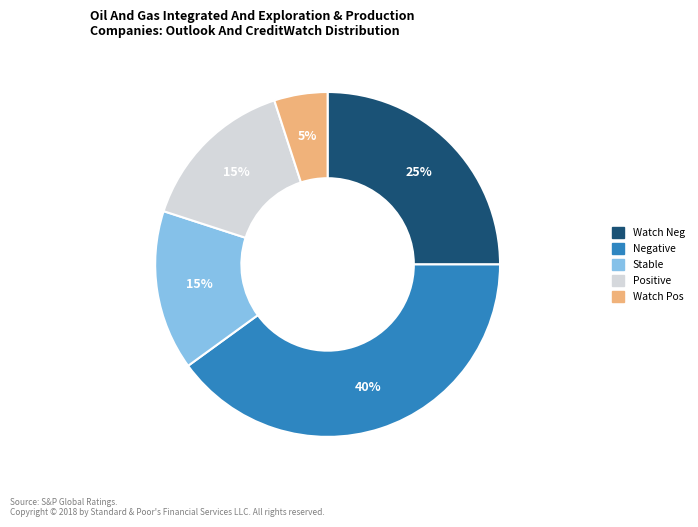

To the nearest percent, what is the difference between the largest and smallest slice percentages?

35%